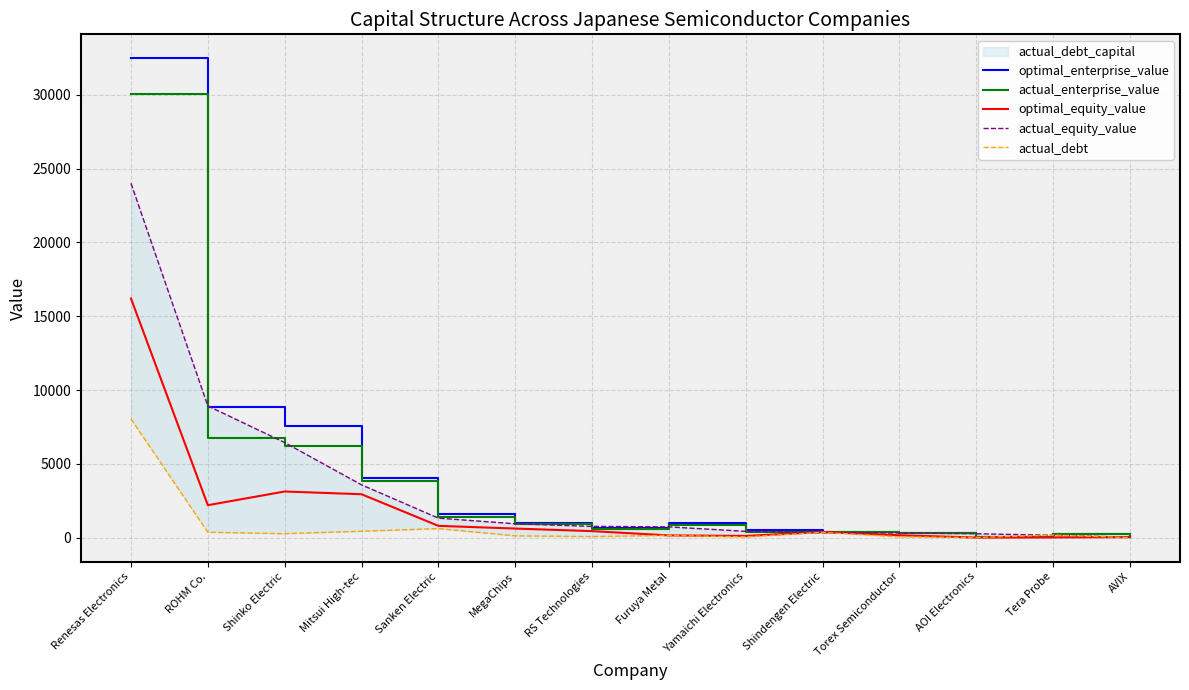

What is the average value of the actual_enterprise_value series?

3715.9